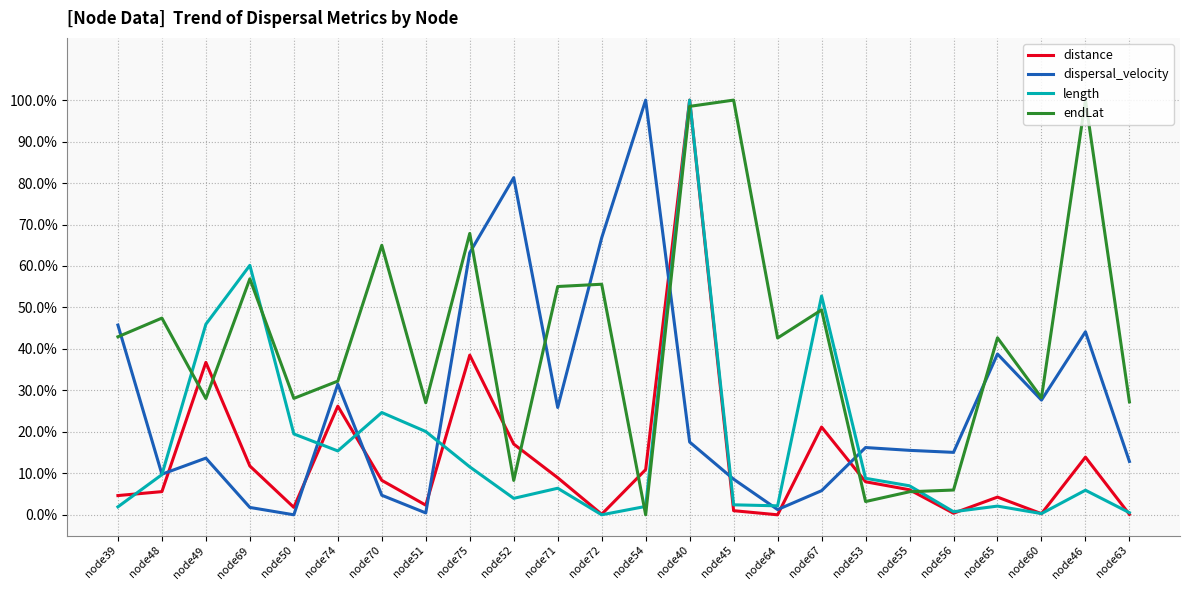

Reading right to left, extract all data points from this chart.

distance: 0.0	0.1	0.0	0.0	0.0	0.1	0.1	0.2	0.0	0.0	1.0	0.1	0.0	0.1	0.2	0.4	0.0	0.1	0.3	0.0	0.1	0.4	0.1	0.0
dispersal_velocity: 0.1	0.4	0.3	0.4	0.2	0.2	0.2	0.1	0.0	0.1	0.2	1.0	0.7	0.3	0.8	0.6	0.0	0.0	0.3	0.0	0.0	0.1	0.1	0.5
length: 0.0	0.1	0.0	0.0	0.0	0.1	0.1	0.5	0.0	0.0	1.0	0.0	0.0	0.1	0.0	0.1	0.2	0.2	0.2	0.2	0.6	0.5	0.1	0.0
endLat: 0.3	1.0	0.3	0.4	0.1	0.1	0.0	0.5	0.4	1.0	1.0	0.0	0.6	0.6	0.1	0.7	0.3	0.6	0.3	0.3	0.6	0.3	0.5	0.4